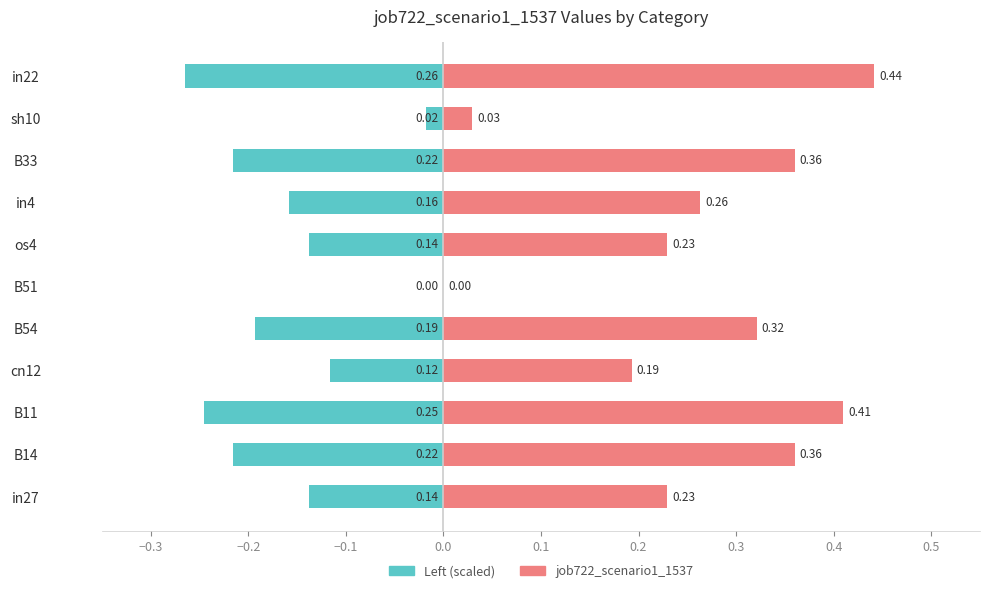

What is the sum of all job722_scenario1_1537 (left) values?

-1.7